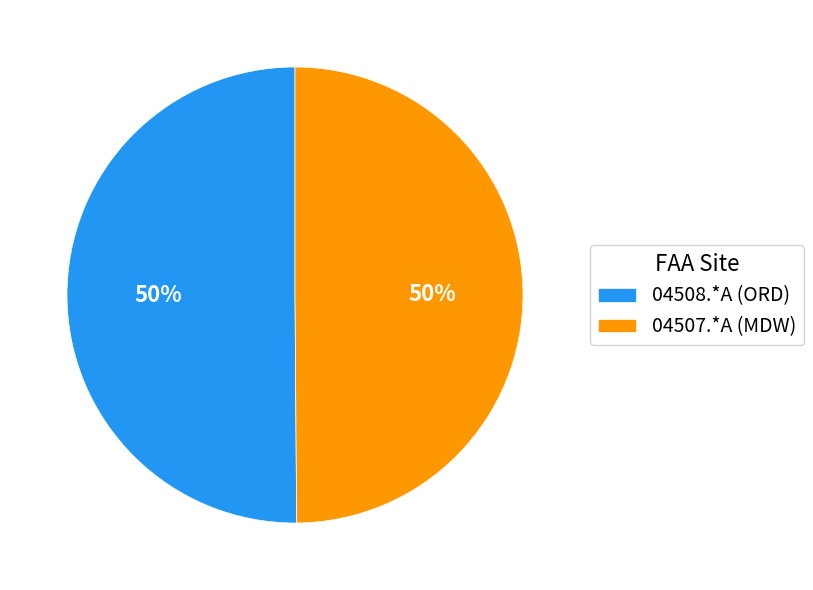

The 04507.*A (MDW) slice represents 50% of the pie. True or false?

True